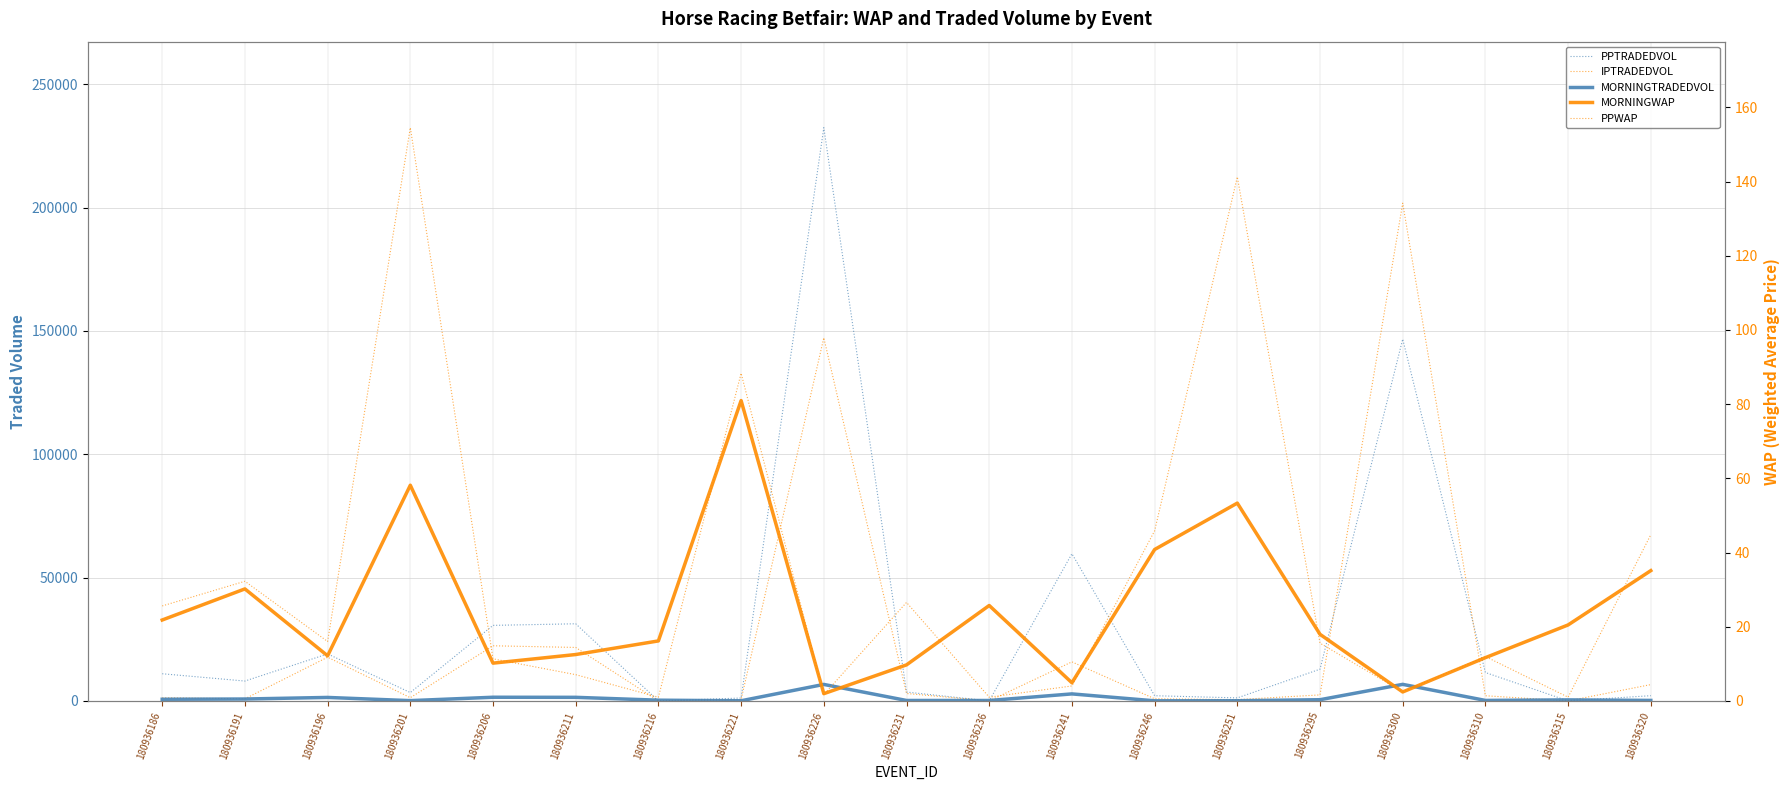

What is the lowest value of the MORNINGWAP series?

1.9